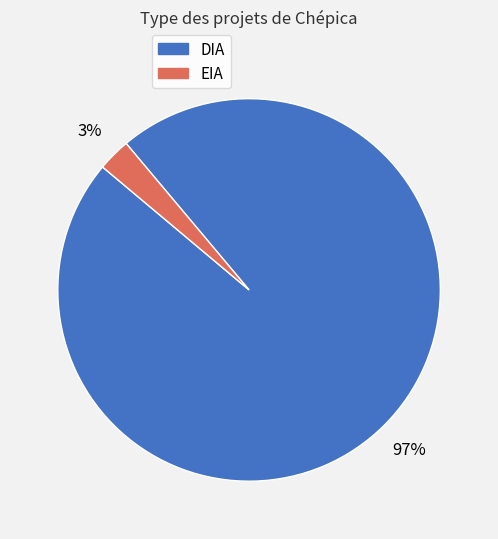

To the nearest percent, what is the average slice percentage?

50%